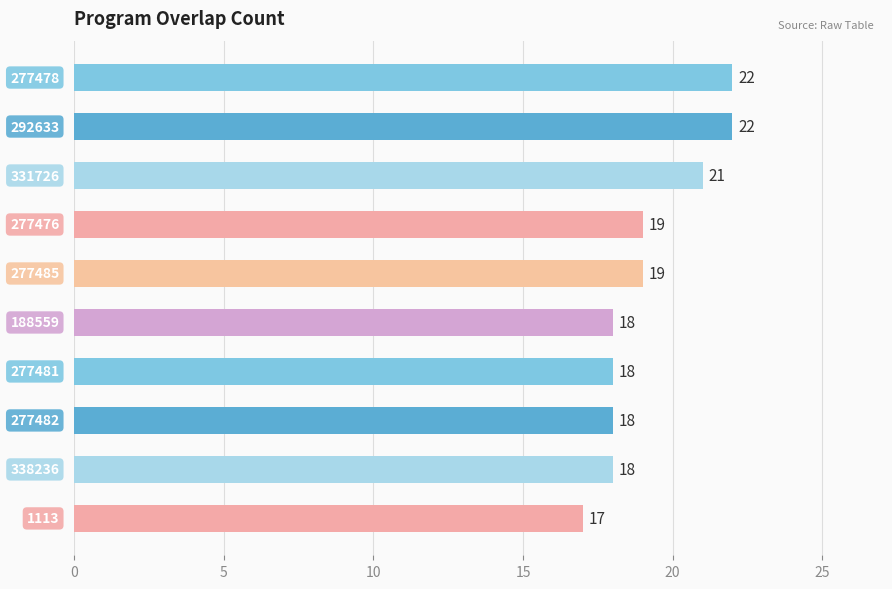

How many values are between 18 and 21?

7